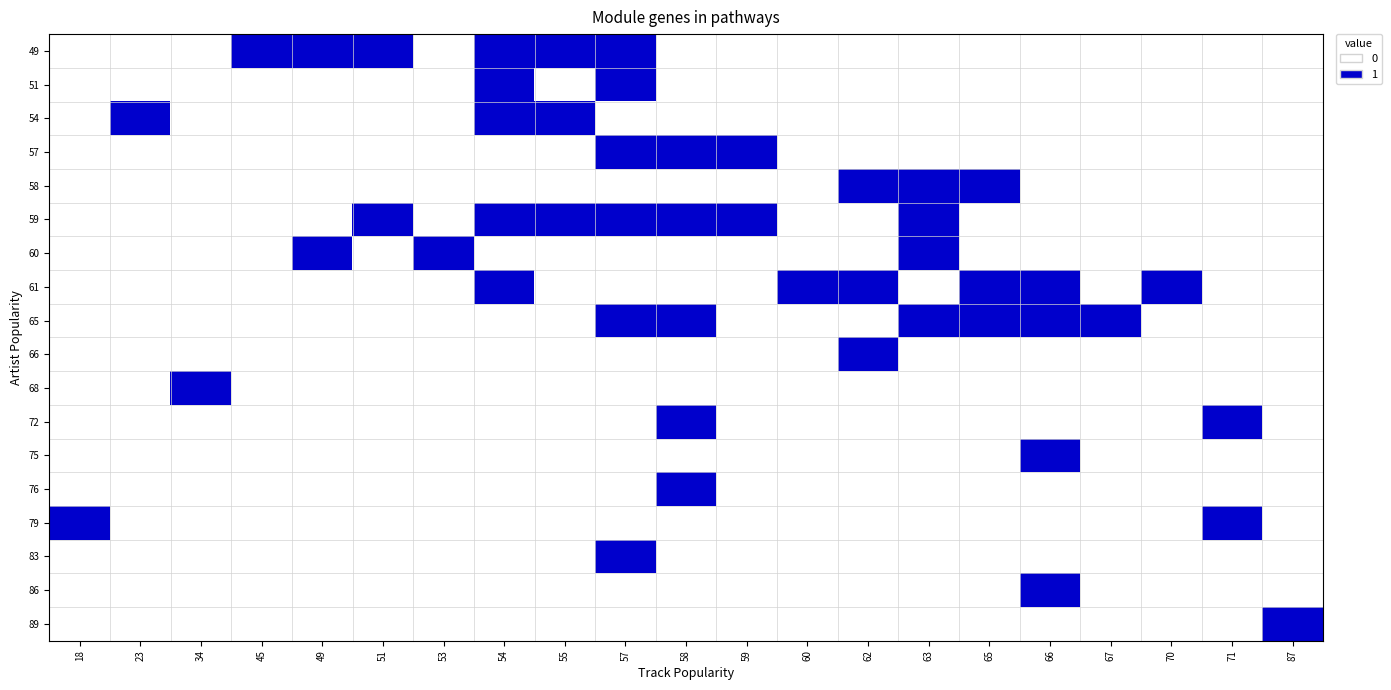

What is the total value across all series at 66?

4